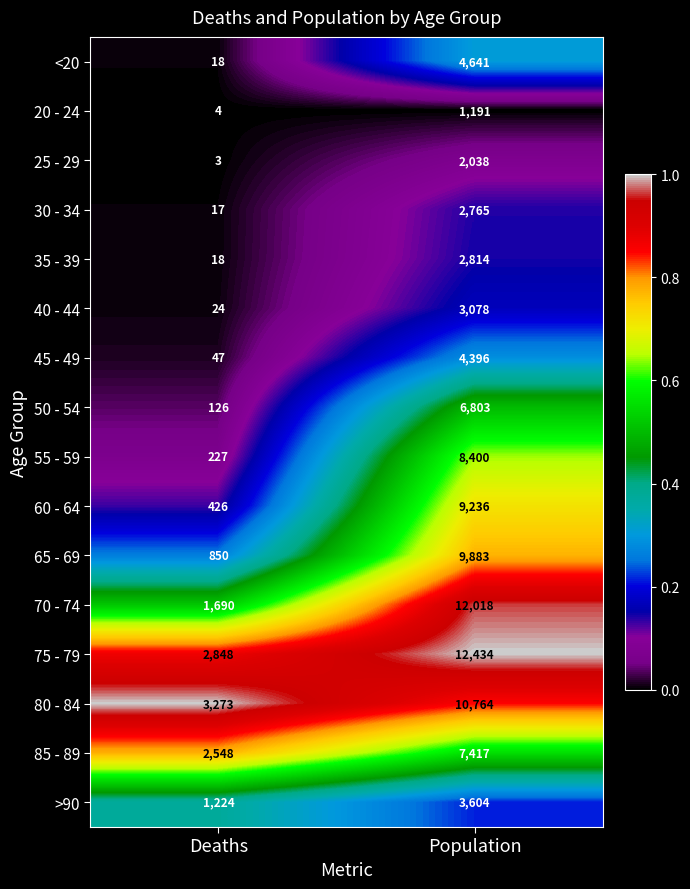

Is it true that 45 - 49 equals 4396 at Population?

True